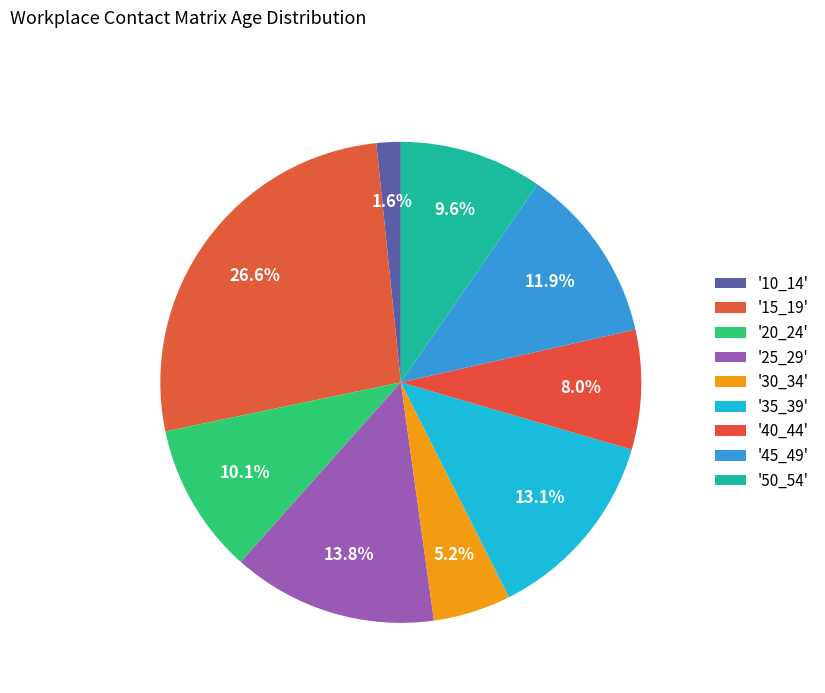

Count the number of slices in the pie.

9